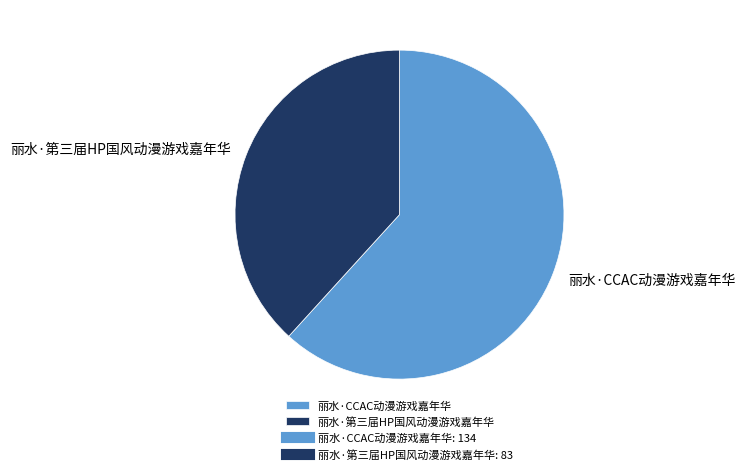

Does any single category account for the majority?

Yes